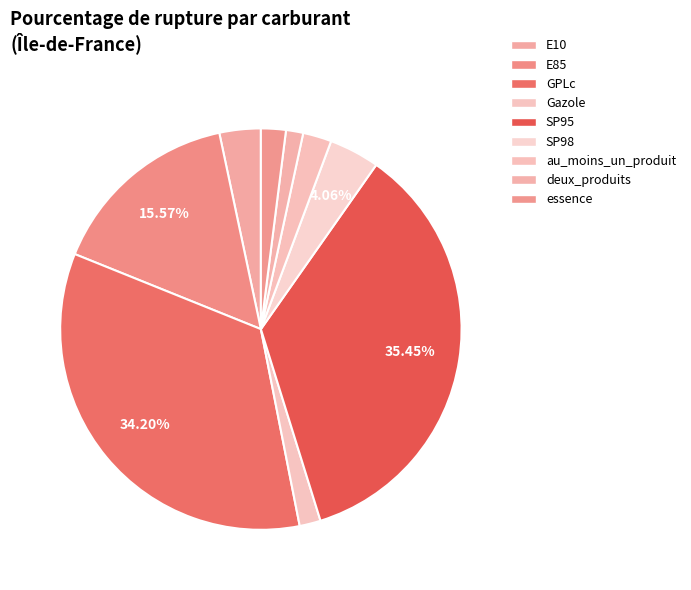

To the nearest percent, what is the difference between the largest and smallest slice percentages?

34%